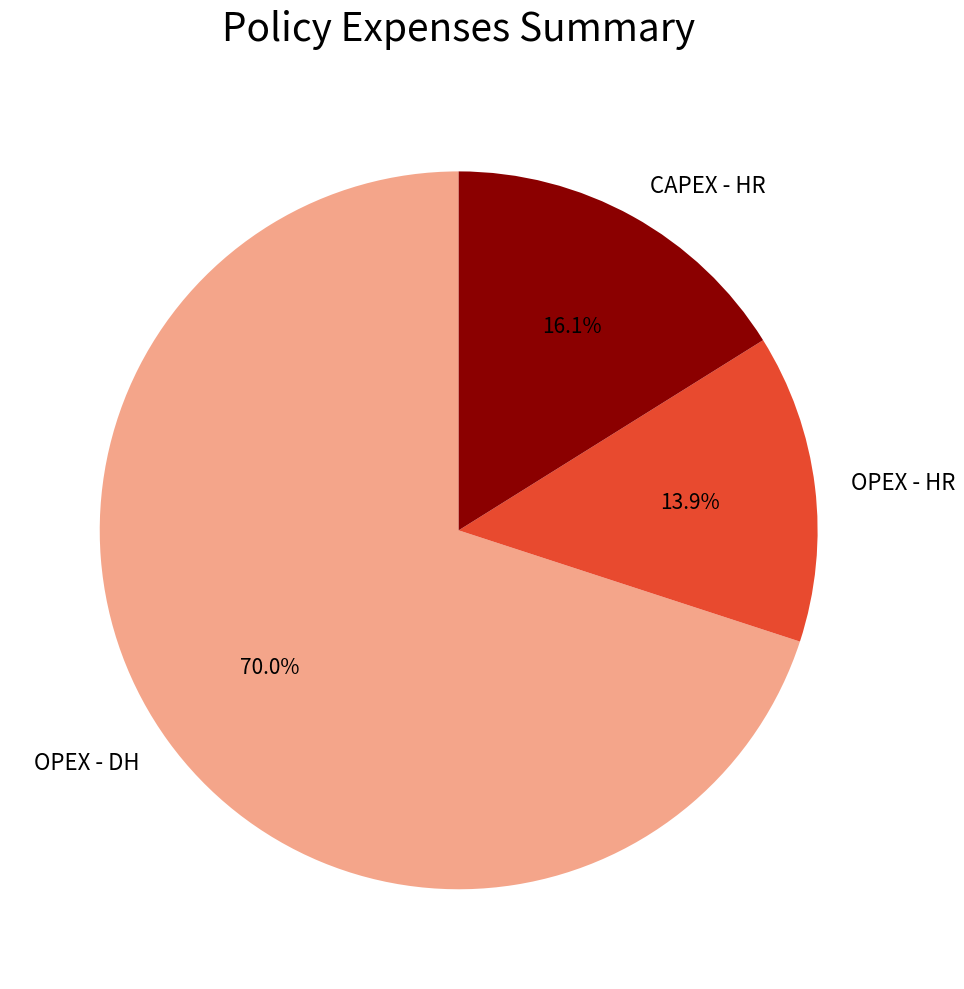

Approximately how many times larger is the value at OPEX - DH compared to OPEX - HR?

5.0